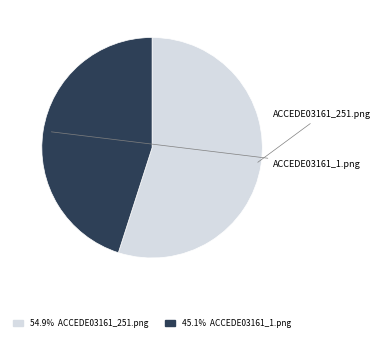

Is there any slice that represents more than half of the pie?

Yes